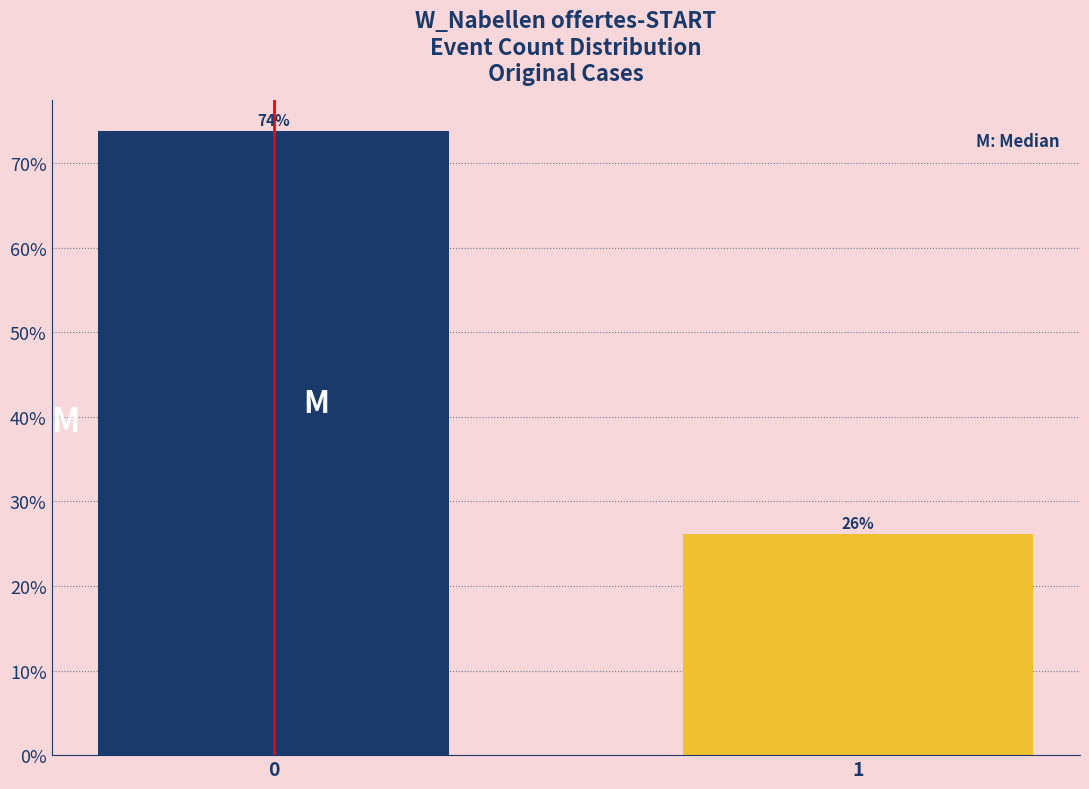

What is the minimum value shown in the chart?

26.2